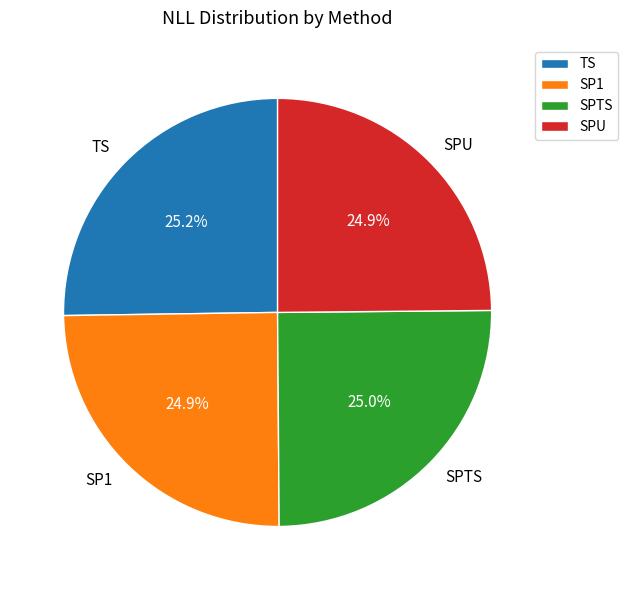

Is SPTS the majority of the pie?

No